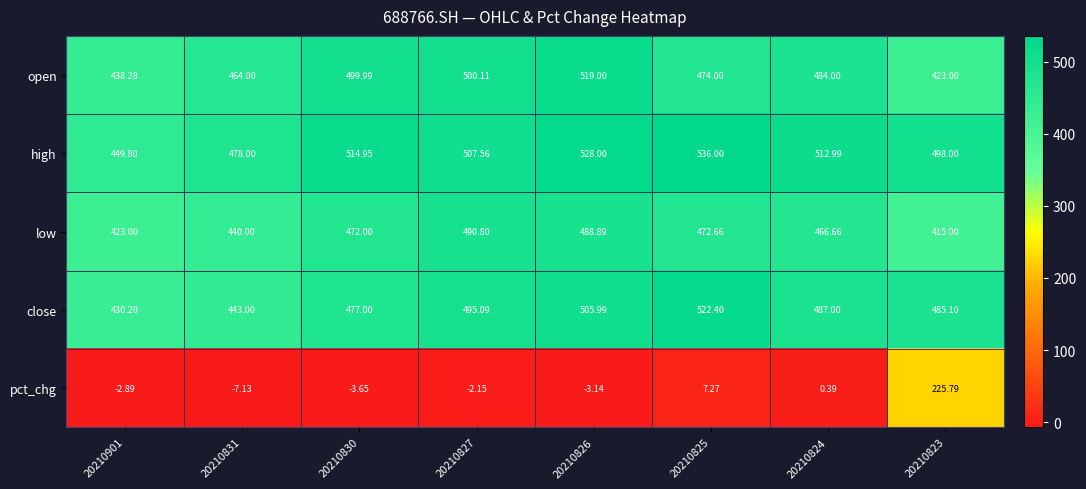

Rank the series by their maximum value, from highest to lowest.

high, close, open, low, pct_chg